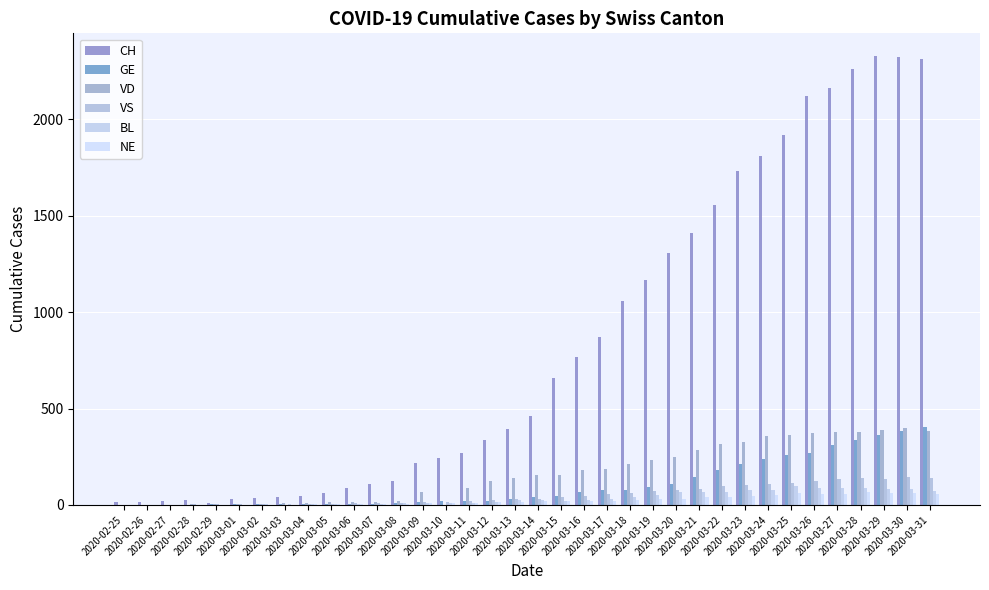

The value of VD at 2020-03-26 is 503. True or false?

False